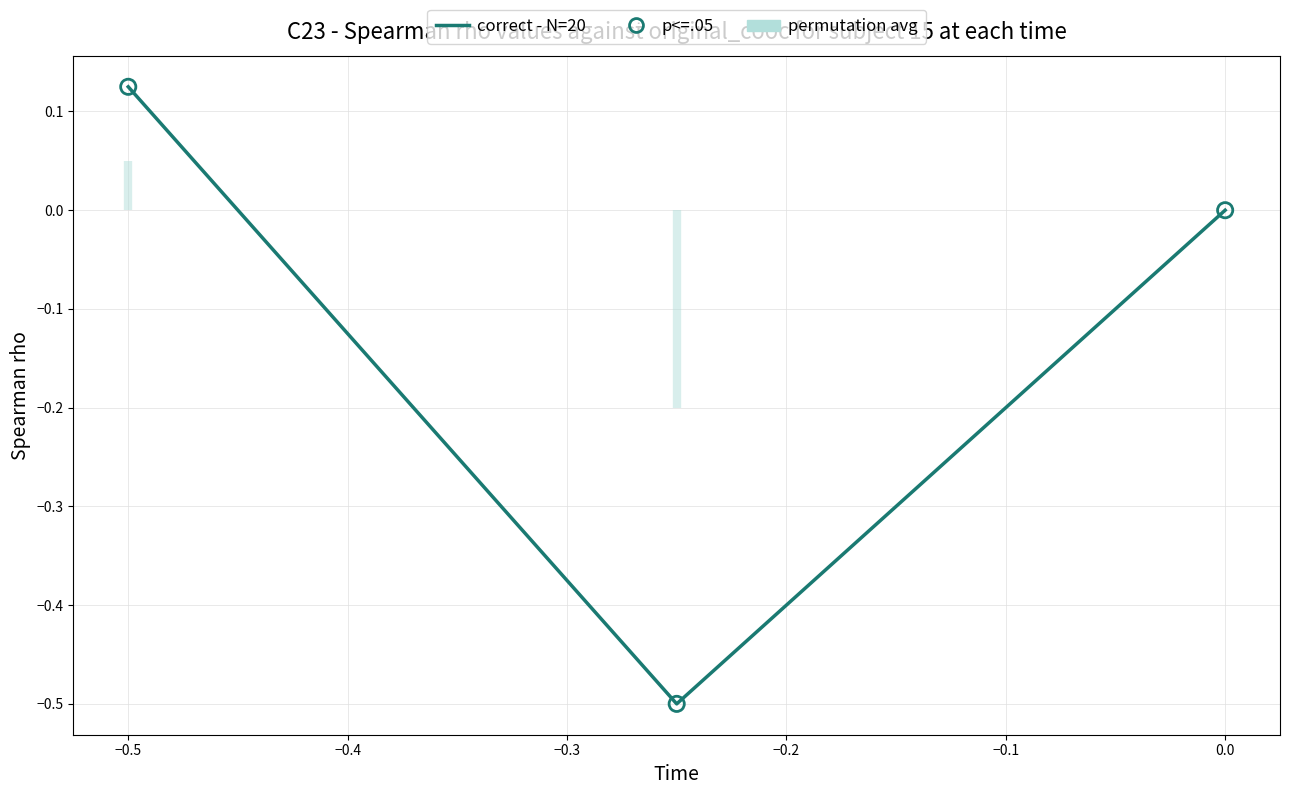

At how many categories does at least one series exceed 0?

1